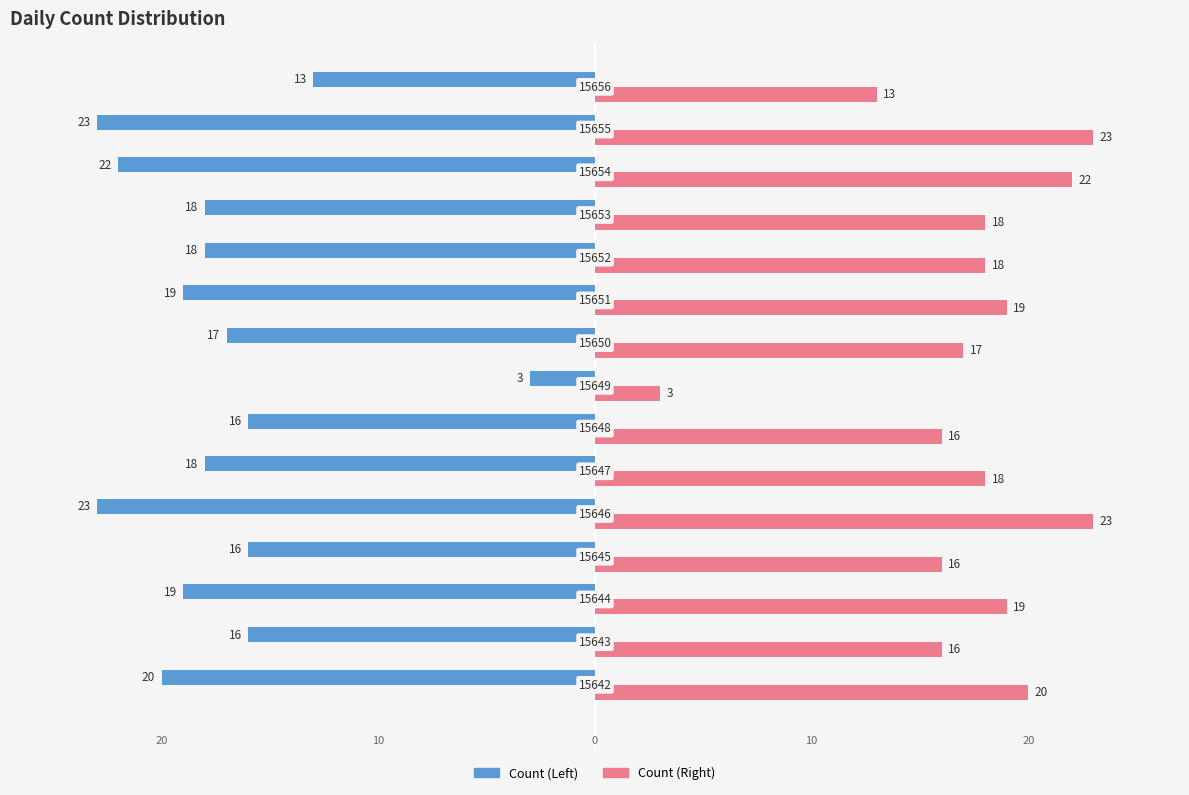

How many distinct data groups are displayed?

2